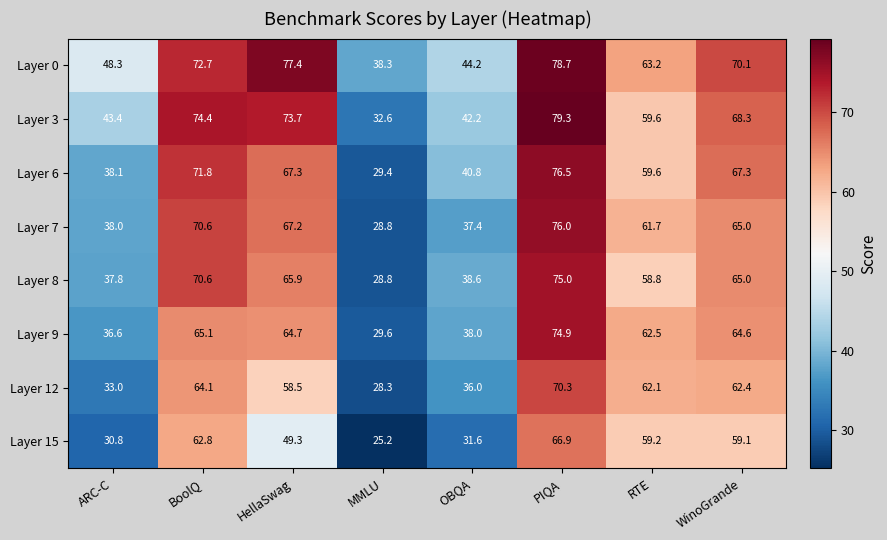

Count the number of data series in this chart.

8